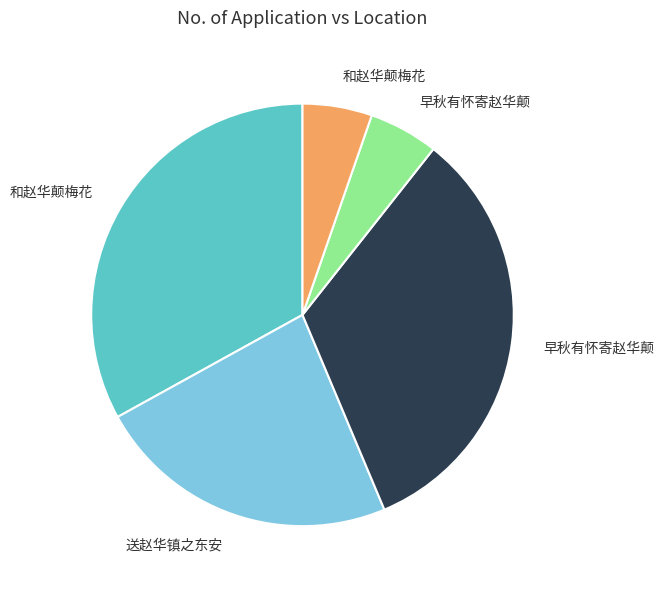

Does any single category account for the majority?

No